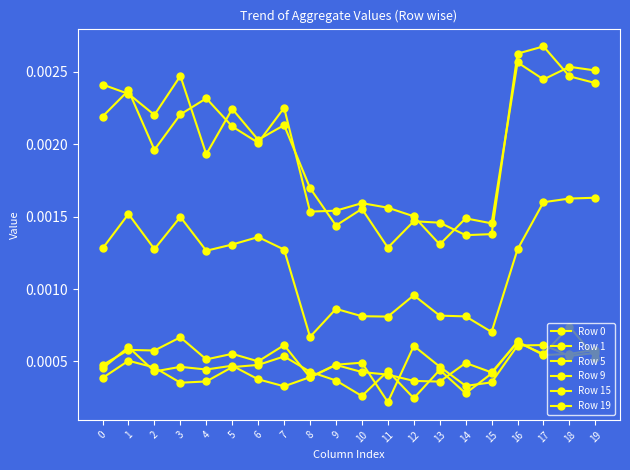

Which series has the widest spread of values?

Row 19